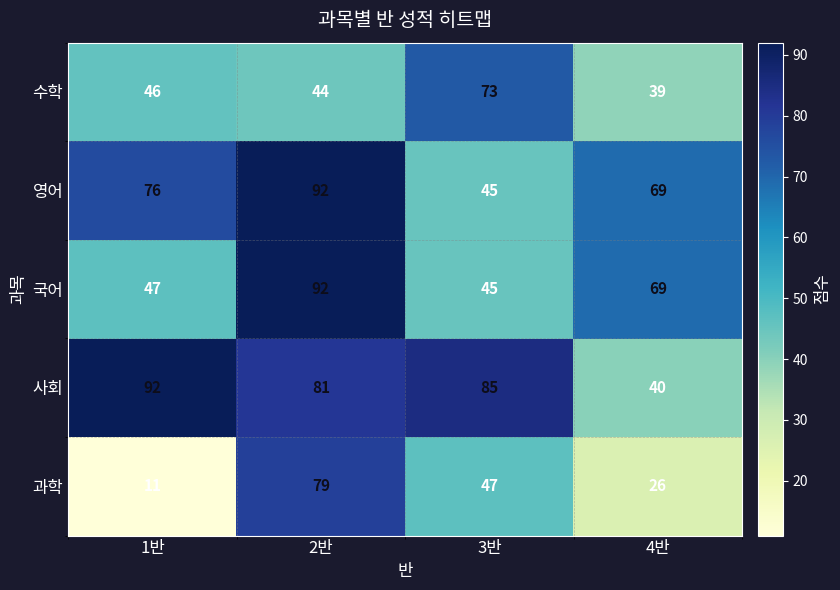

Which series changed the most between 3반 and 4반?

사회